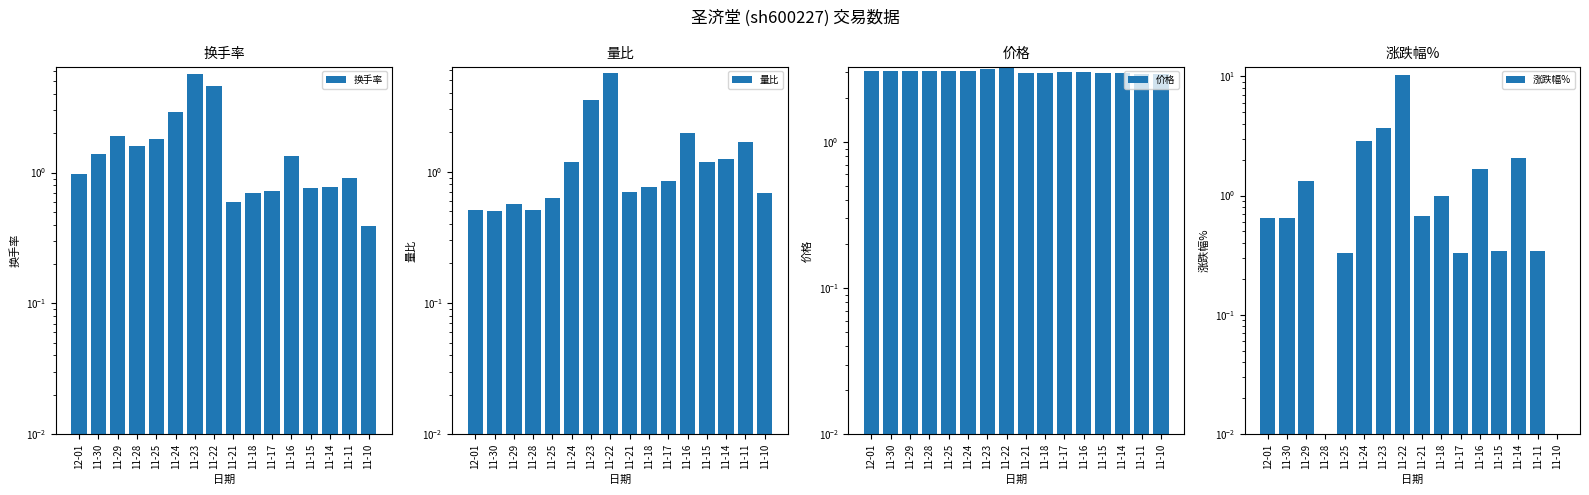

What is the lowest value of the 换手率 series?

0.4